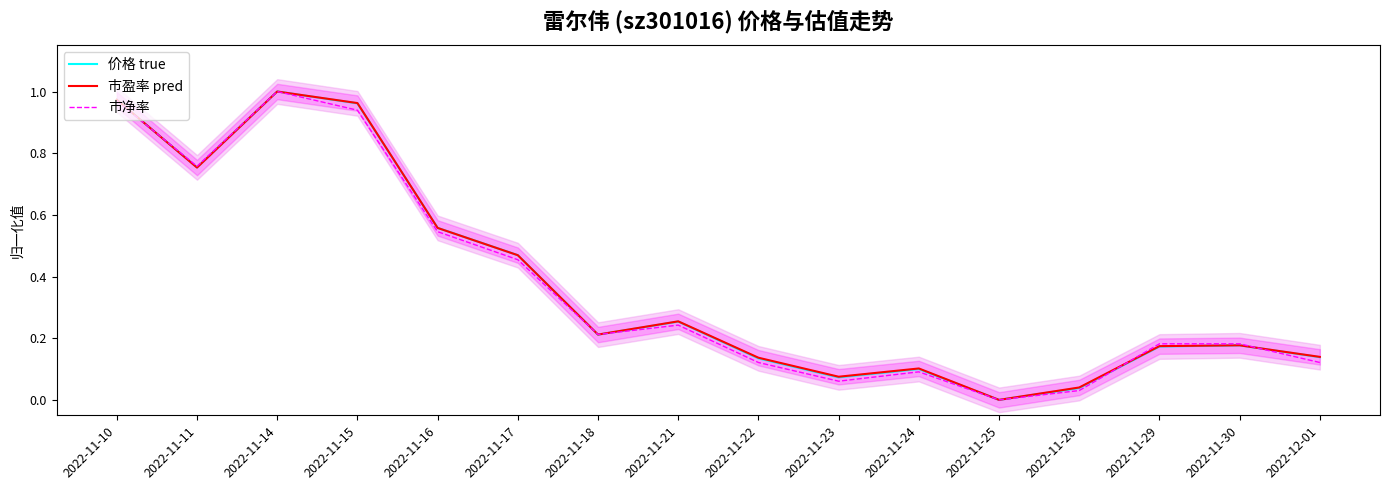

Reading left to right, list all the values displayed in this chart.

价格 true: 2022-11-10=1.0	2022-11-11=0.8	2022-11-14=1.0	2022-11-15=1.0	2022-11-16=0.6	2022-11-17=0.5	2022-11-18=0.2	2022-11-21=0.3	2022-11-22=0.1	2022-11-23=0.1	2022-11-24=0.1	2022-11-25=0.0	2022-11-28=0.0	2022-11-29=0.2	2022-11-30=0.2	2022-12-01=0.1
市盈率 pred: 2022-11-10=1.0	2022-11-11=0.8	2022-11-14=1.0	2022-11-15=1.0	2022-11-16=0.6	2022-11-17=0.5	2022-11-18=0.2	2022-11-21=0.3	2022-11-22=0.1	2022-11-23=0.1	2022-11-24=0.1	2022-11-25=0.0	2022-11-28=0.0	2022-11-29=0.2	2022-11-30=0.2	2022-12-01=0.1
市净率: 2022-11-10=1.0	2022-11-11=0.8	2022-11-14=1.0	2022-11-15=0.9	2022-11-16=0.5	2022-11-17=0.5	2022-11-18=0.2	2022-11-21=0.2	2022-11-22=0.1	2022-11-23=0.1	2022-11-24=0.1	2022-11-25=0.0	2022-11-28=0.0	2022-11-29=0.2	2022-11-30=0.2	2022-12-01=0.1